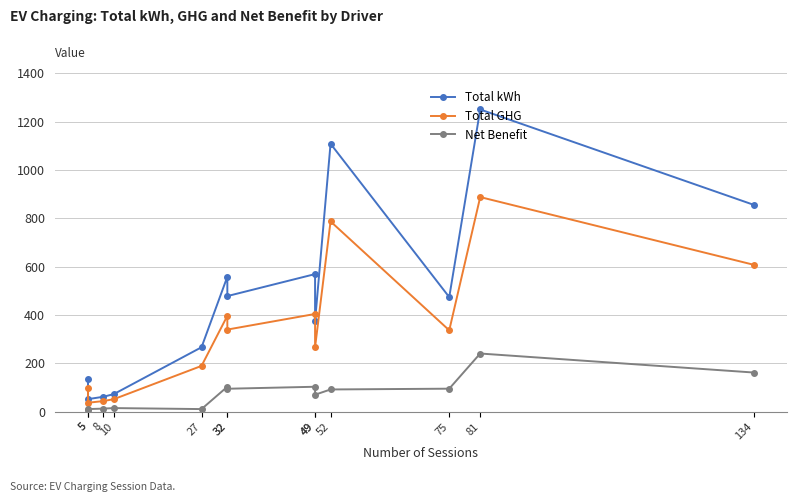

What are all the series names shown in the legend?

Total kWh, Total GHG, Net Benefit